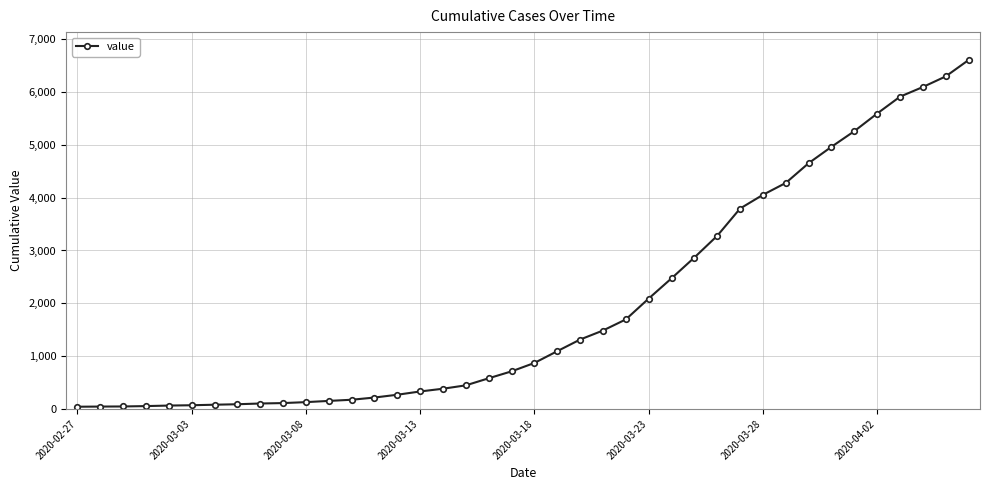

What is the difference between the maximum and minimum values?

6564